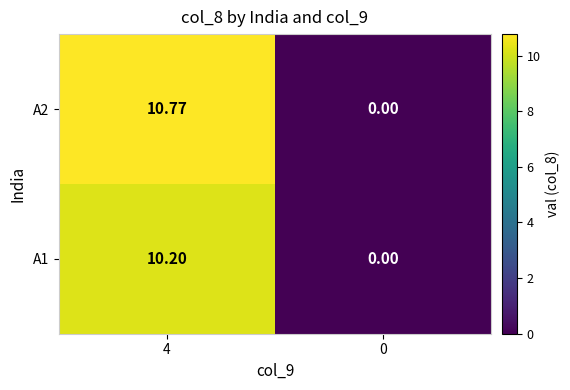

Is the value of A2 at 4 greater than the value of A1 at 4?

Yes